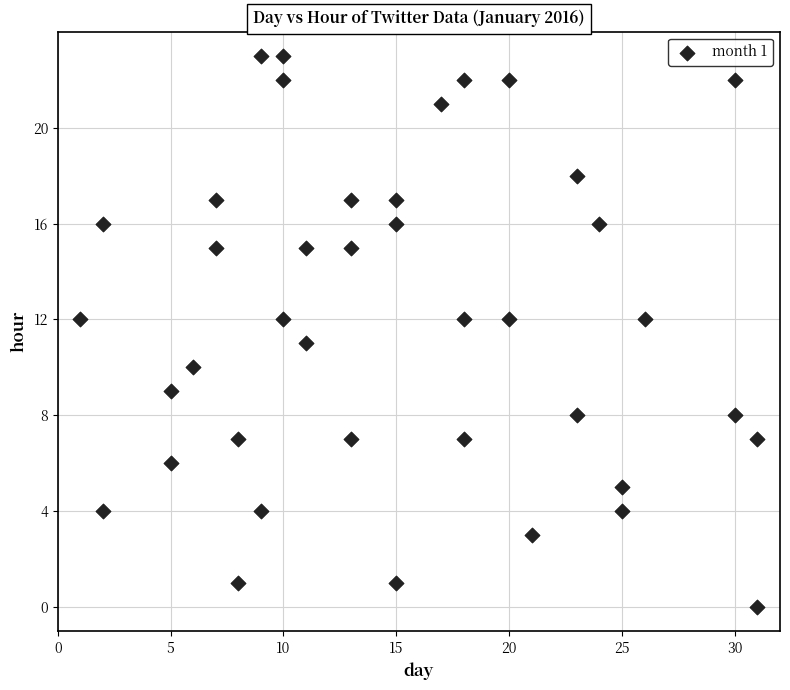

What is the range of Y values (max minus min)?

23